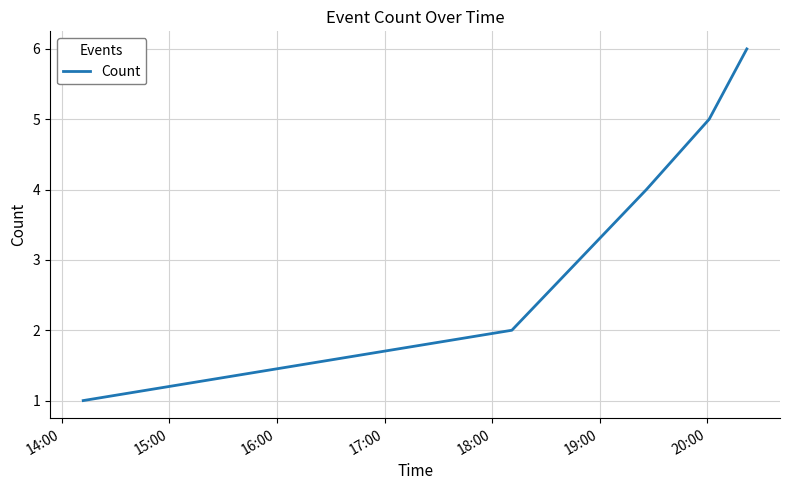

What is the difference between the maximum and second lowest values?

4